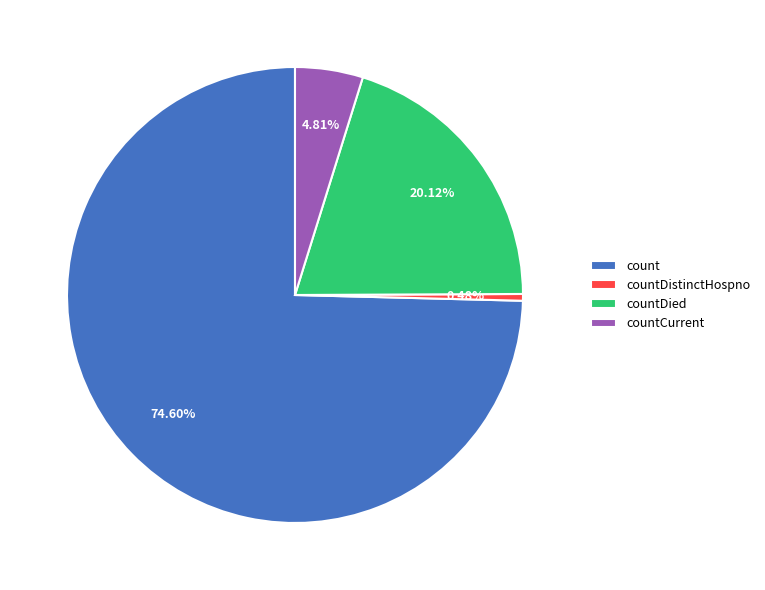

What is the ratio of the value at countDied to the value at count?

0.3